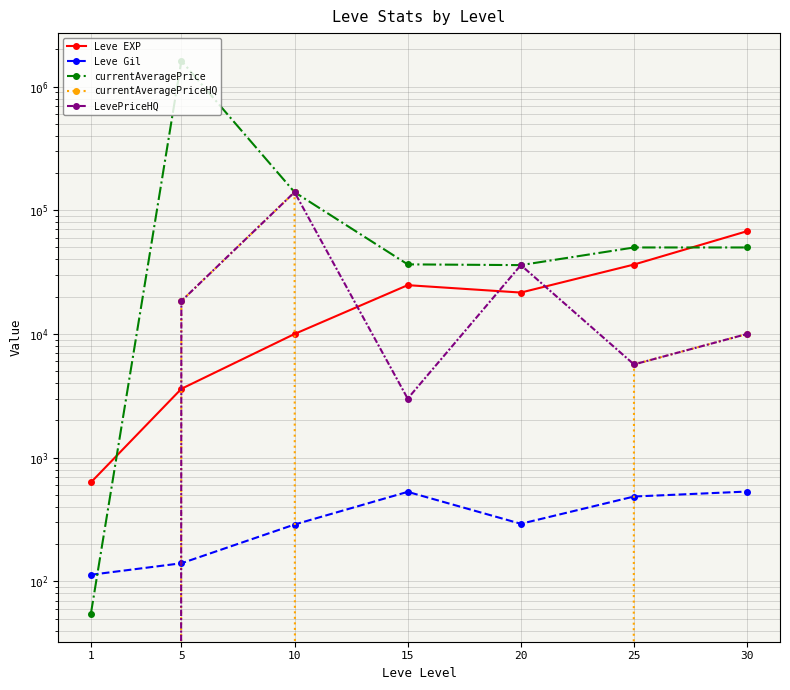

What is the average value of the Leve EXP series?

23532.9